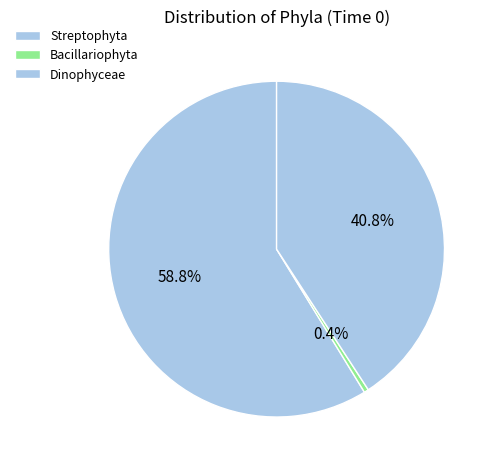

Is Bacillariophyta the majority of the pie?

No